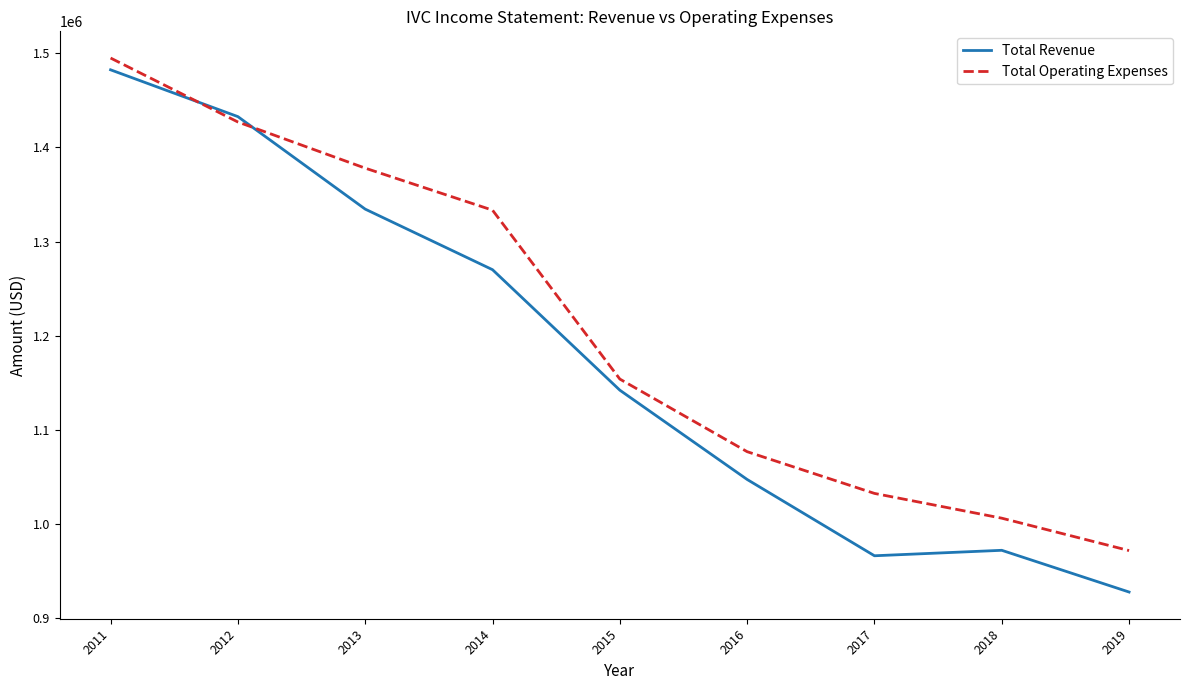

Reading left to right, list all the values displayed in this chart.

Total Revenue: 1482400	1432700	1334500	1270200	1142300	1047500	966500	972300	928000
Total Operating Expenses: 1494900	1427000	1378000	1333400	1154100	1077000	1032700	1006400	972000